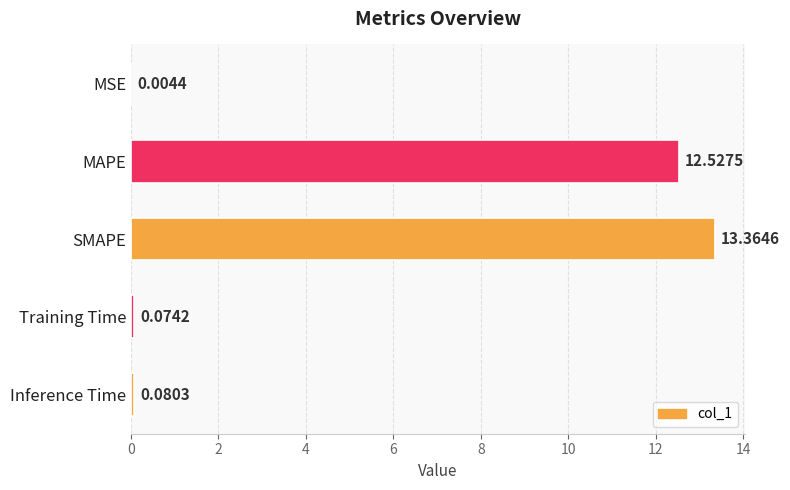

What is the sum of all values?

26.1